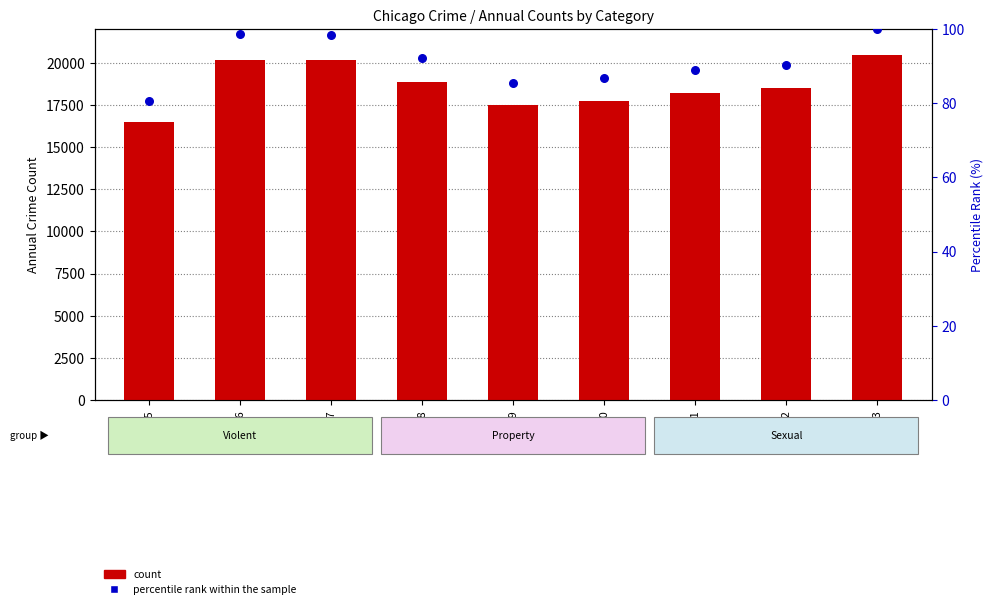

Which series reaches the minimum Y coordinate?

percentile rank within the sample